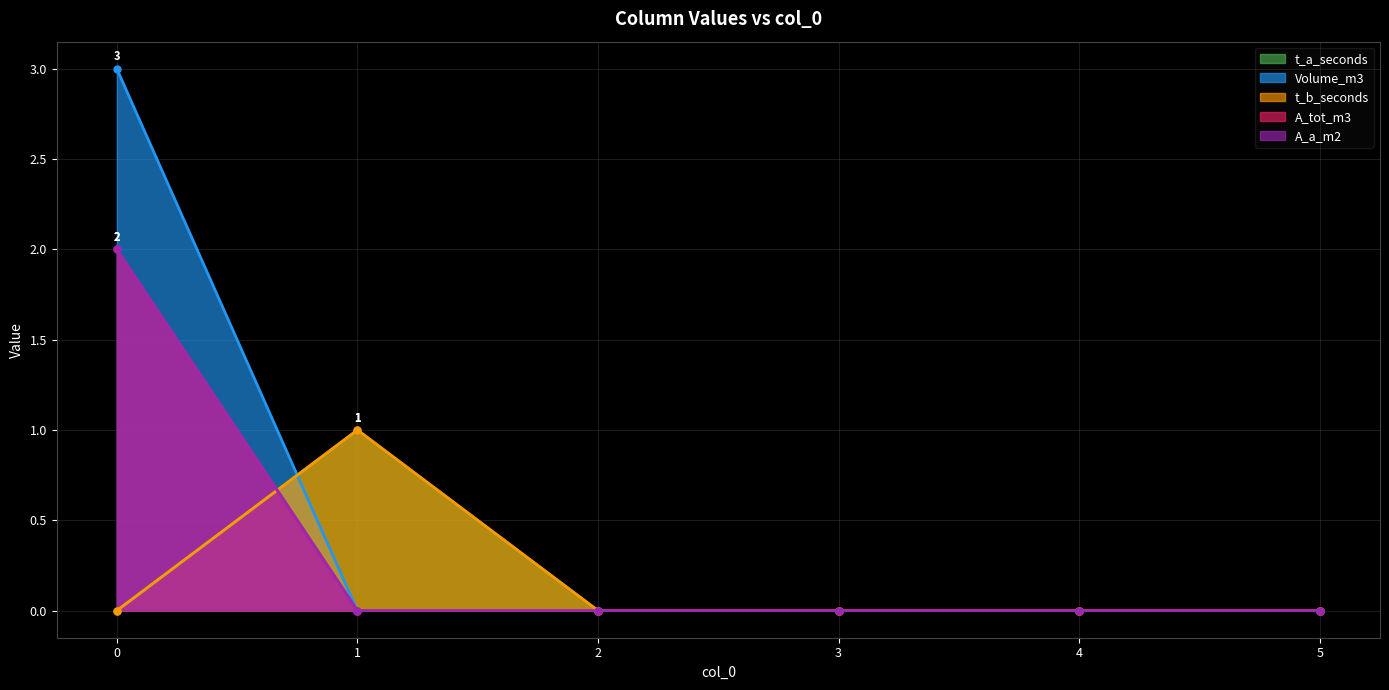

How many times do t_b_seconds and A_tot_m3 cross each other?

1